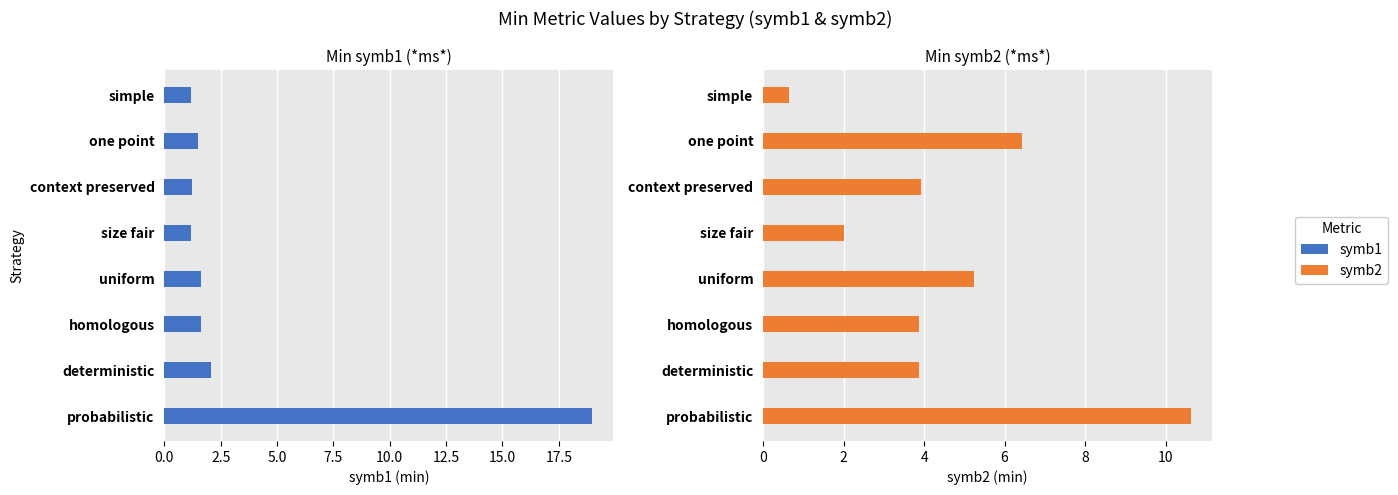

Reading left to right, extract all data points from this chart.

symb1: 1.2	1.5	1.2	1.2	1.6	1.6	2.1	19.0
symb2: 0.6	6.4	3.9	2.0	5.2	3.9	3.9	10.6